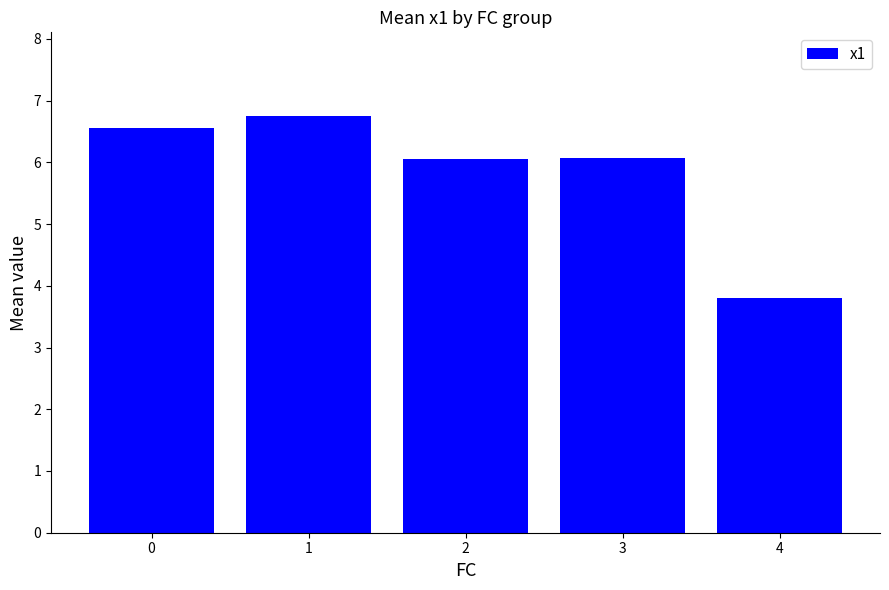

What is the value of the 2nd bar from the left?

6.8